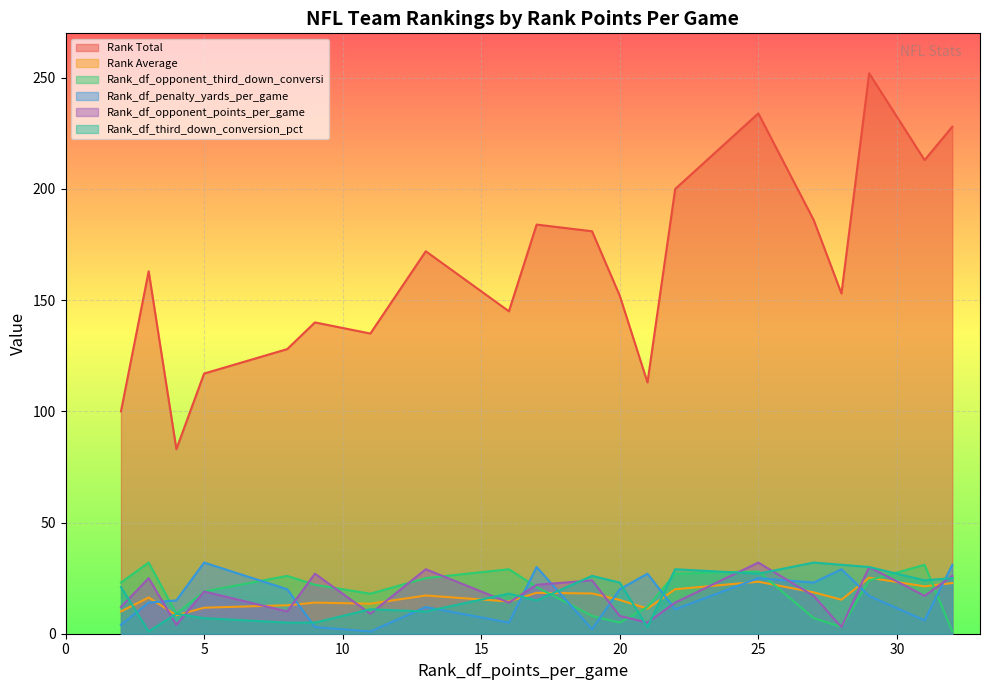

Is it true that Rank_df_opponent_points_per_game equals 56.1 at Carolina?

False